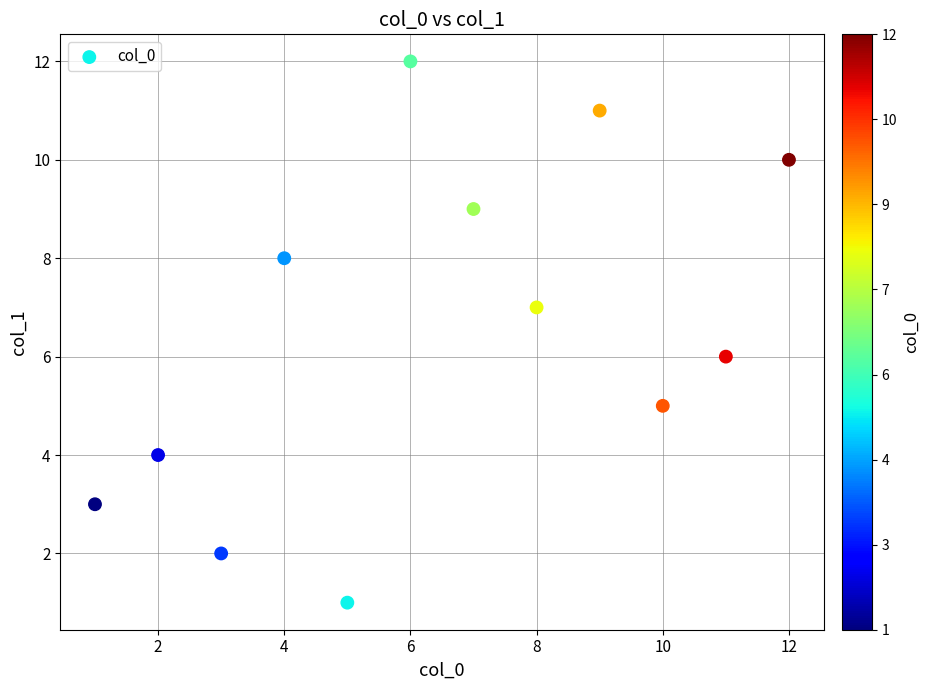

What is the range of X values (max minus min)?

11